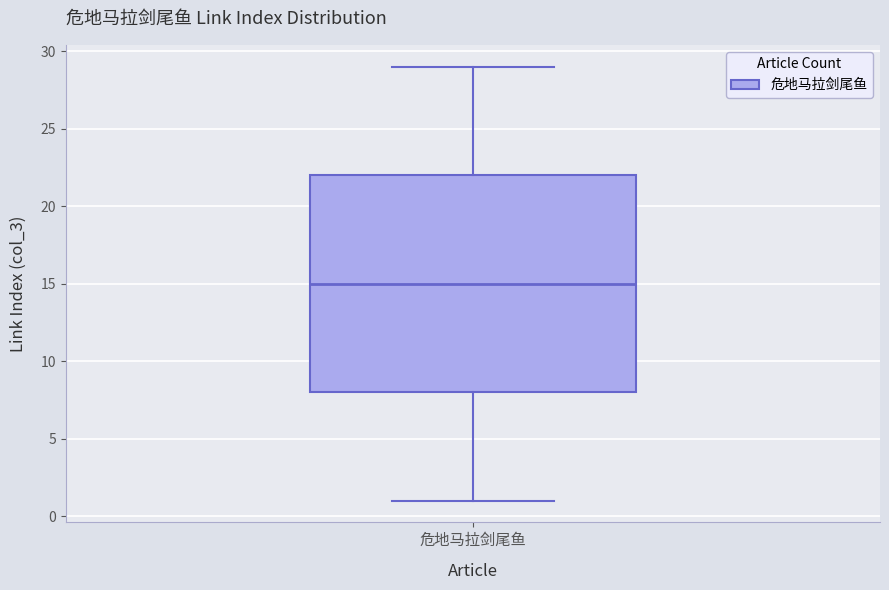

Transcribe this box plot: give where the median line is, the range the box spans, and where the two whiskers end, as read against the y-axis. The values are not printed on the chart, so give them approximately, as read against the axis.

median 15, box 8 to 22, whiskers 1 to 29